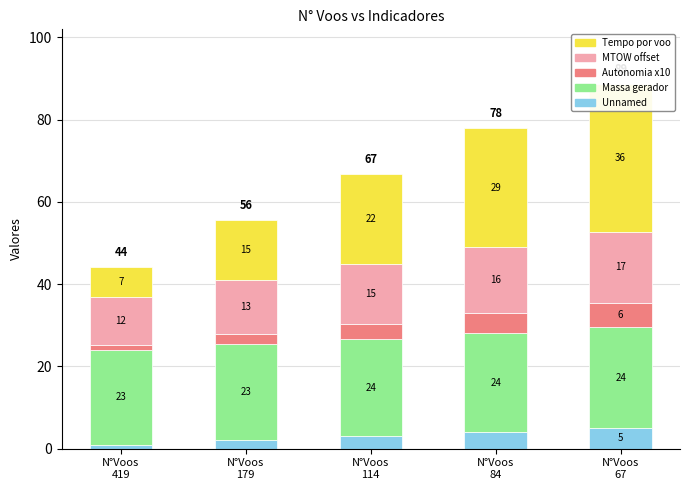

What is the total value across all series at N°Voos
84?

77.9